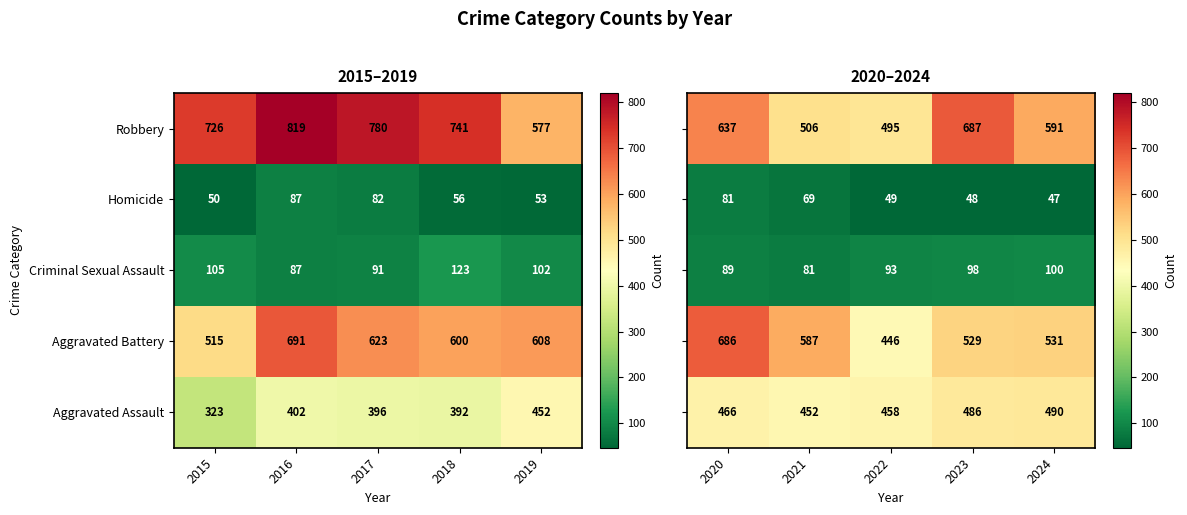

What is the minimum value for Homicide?

50